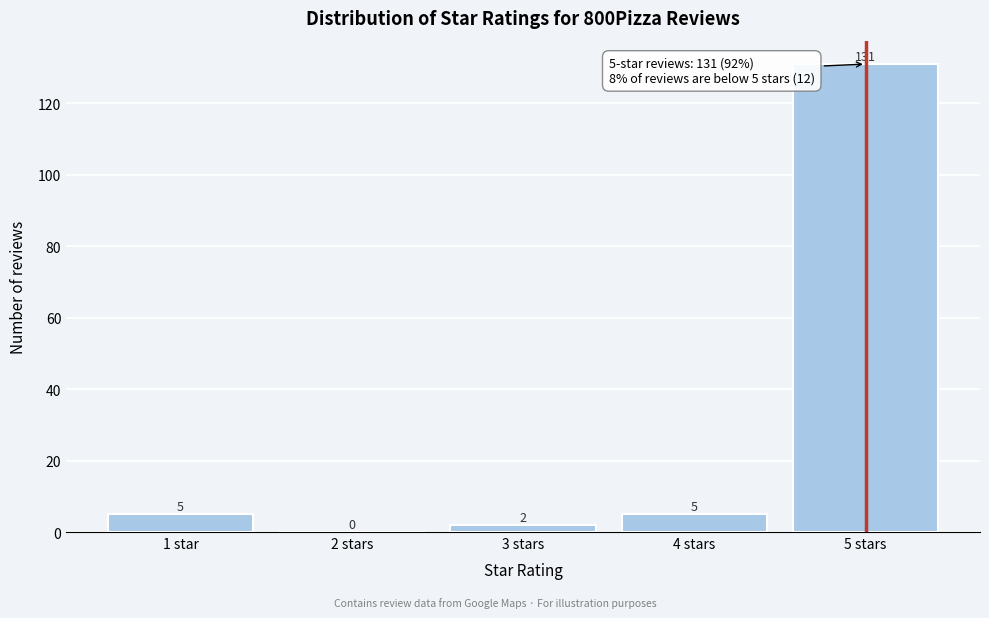

Reading right to left, transcribe all the data shown in this chart.

5 stars=131	4 stars=5	3 stars=2	2 stars=0	1 star=5